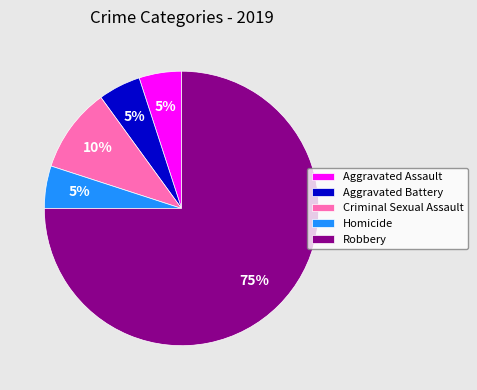

What is the largest slice in the pie chart?

Robbery